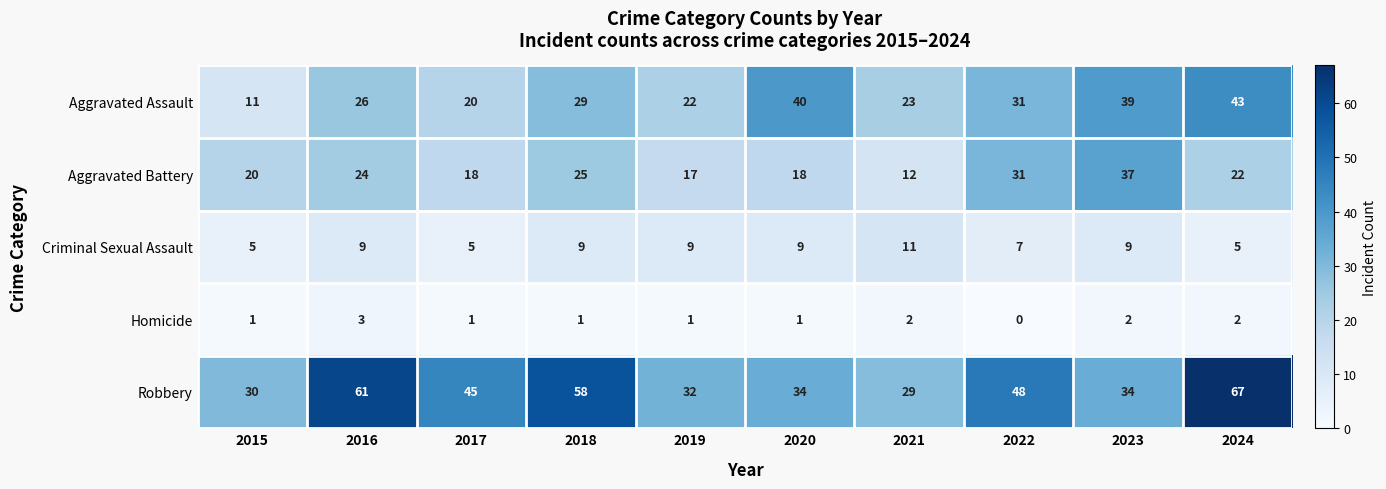

What is the highest value of the Robbery series?

67